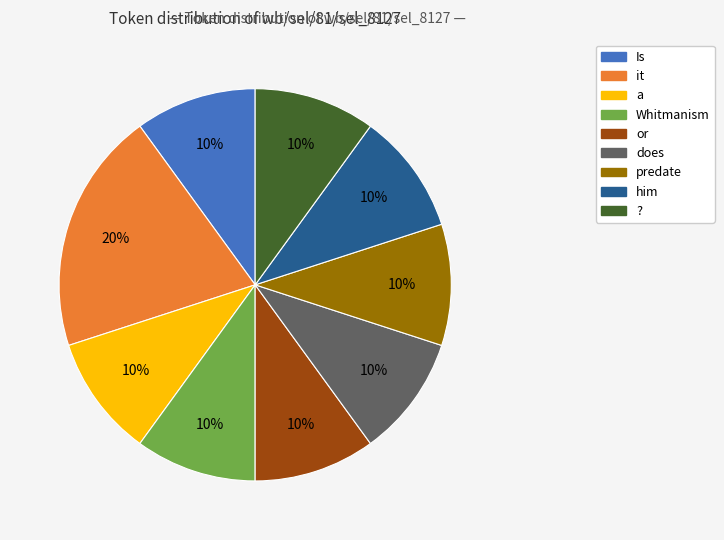

To the nearest percent, what is the difference between the largest and smallest slice percentages?

10%